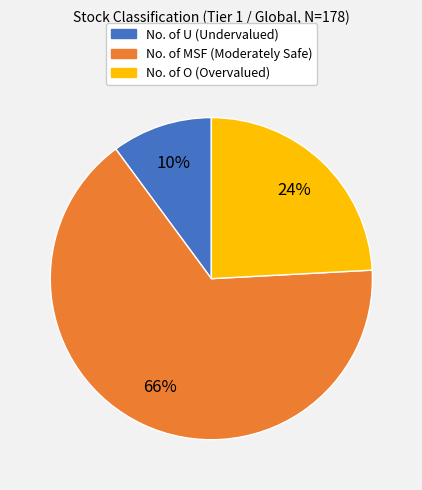

Do No. of O and No. of U together represent more than half of the pie?

No